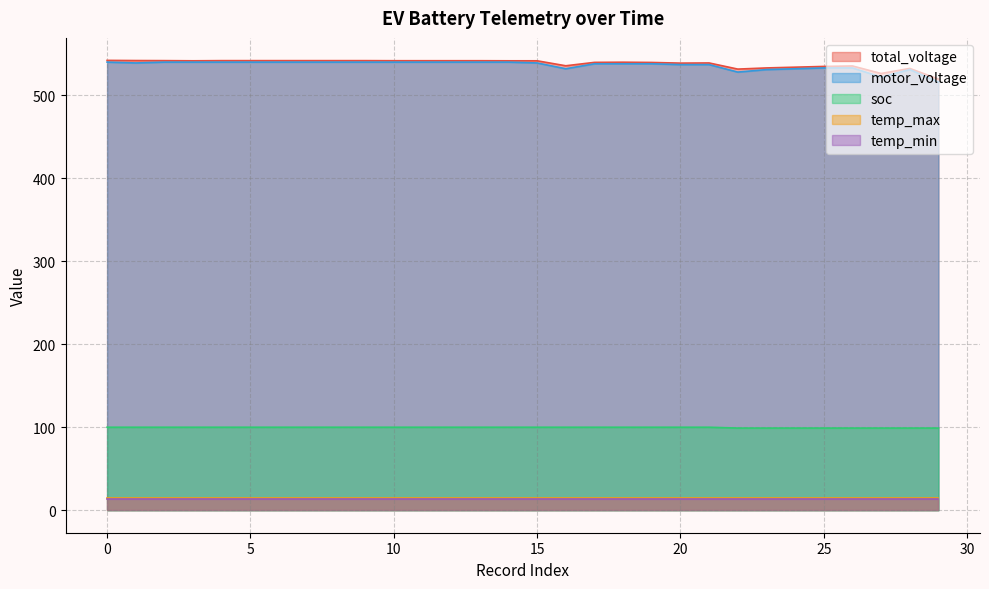

What is the greatest value displayed?

542.1